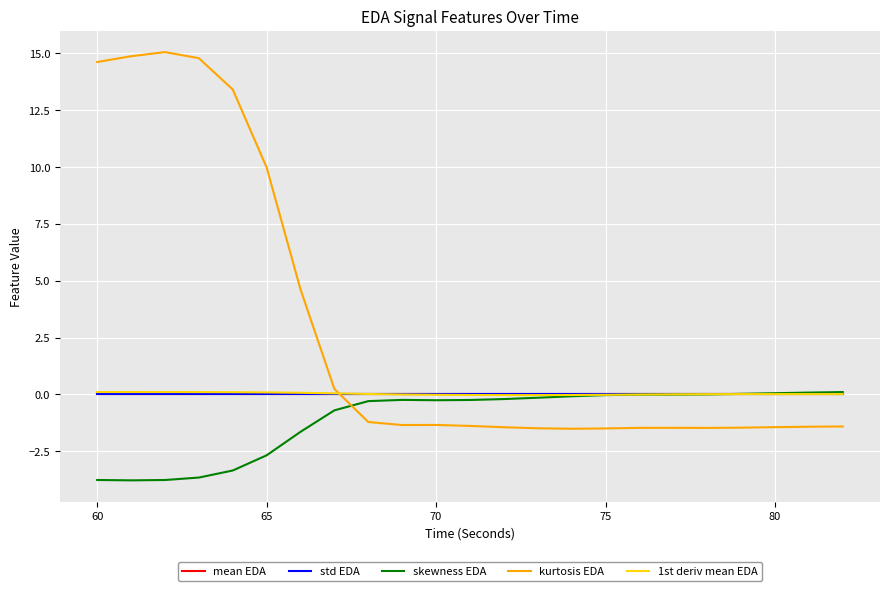

At how many categories does at least one series exceed 12?

5